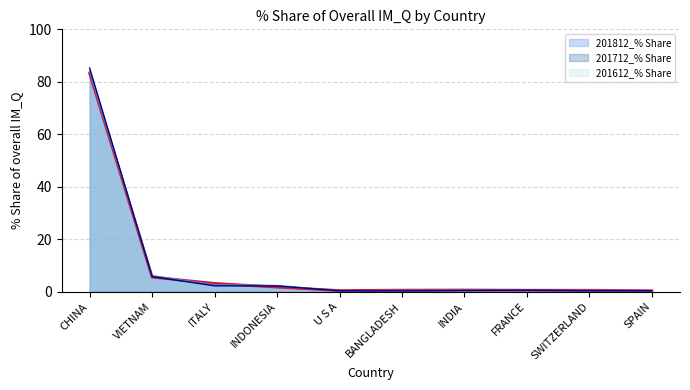

How many lines are shown in the chart?

3